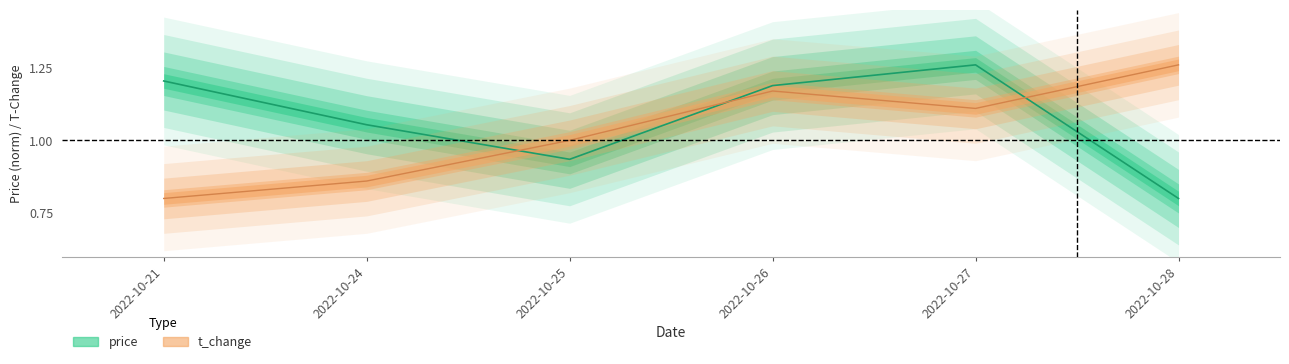

What are all the series names shown in the legend?

price, t_change